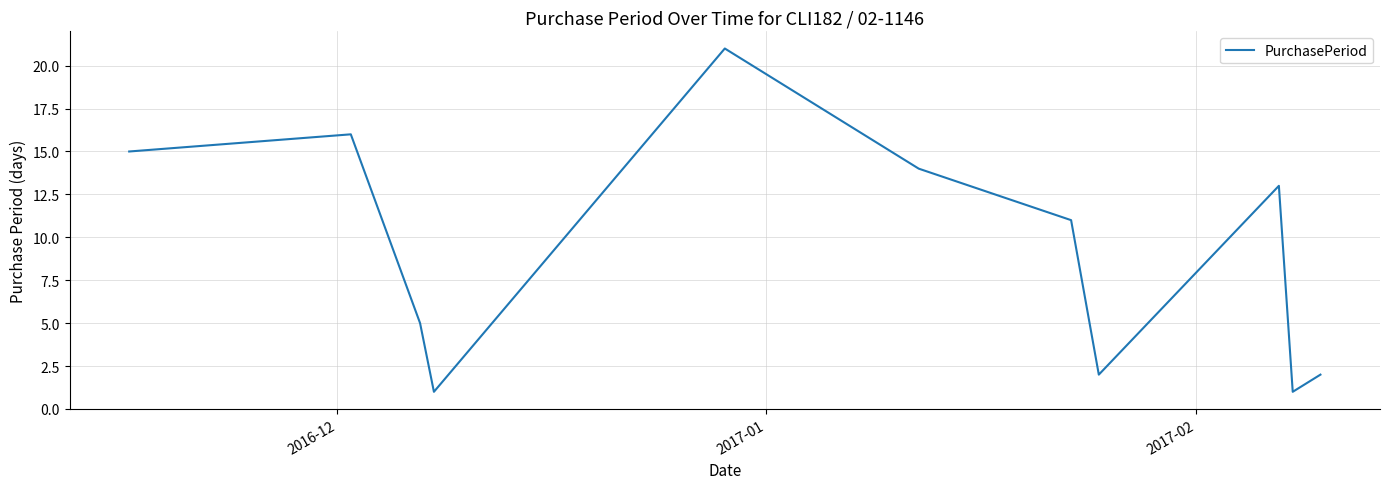

What is the greatest value displayed?

21